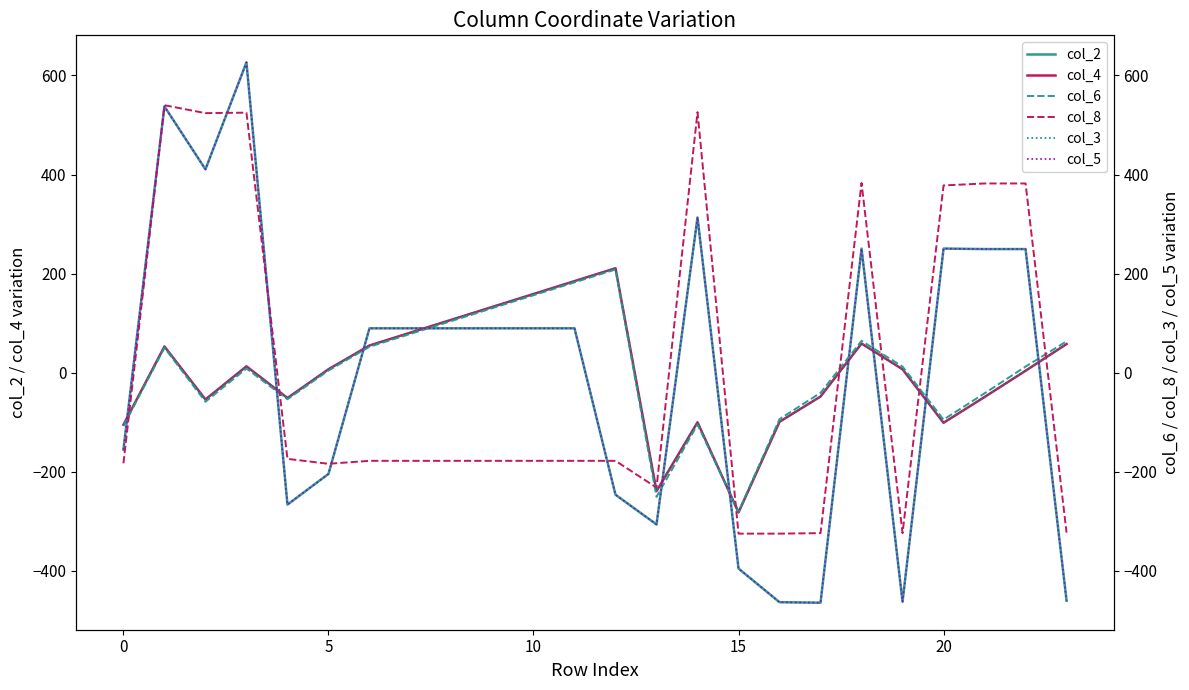

What is the highest value of the col_2 series?

626.5